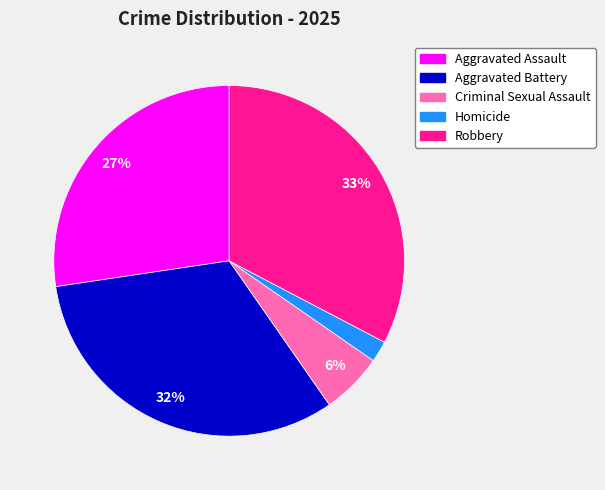

Is it true that Aggravated Assault is 36% of the pie?

False